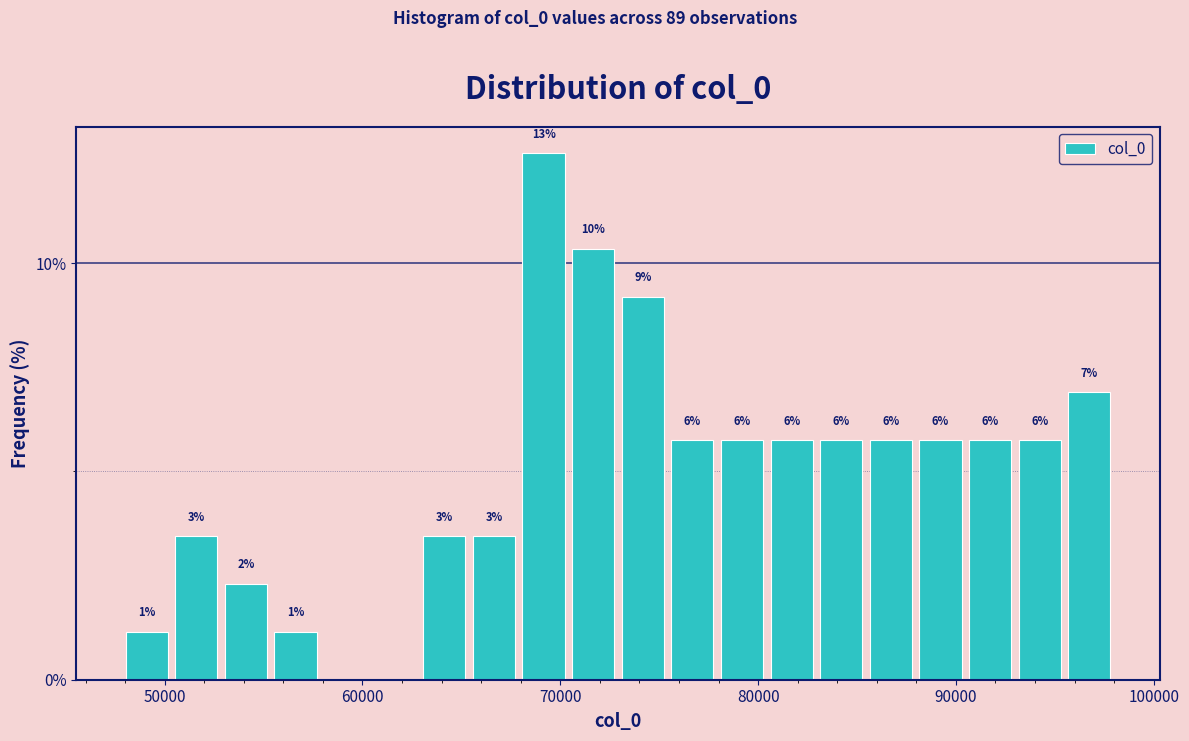

Around what value on the x-axis is the tallest bar? Give the approximate position of its centre, as read against the axis.

69000